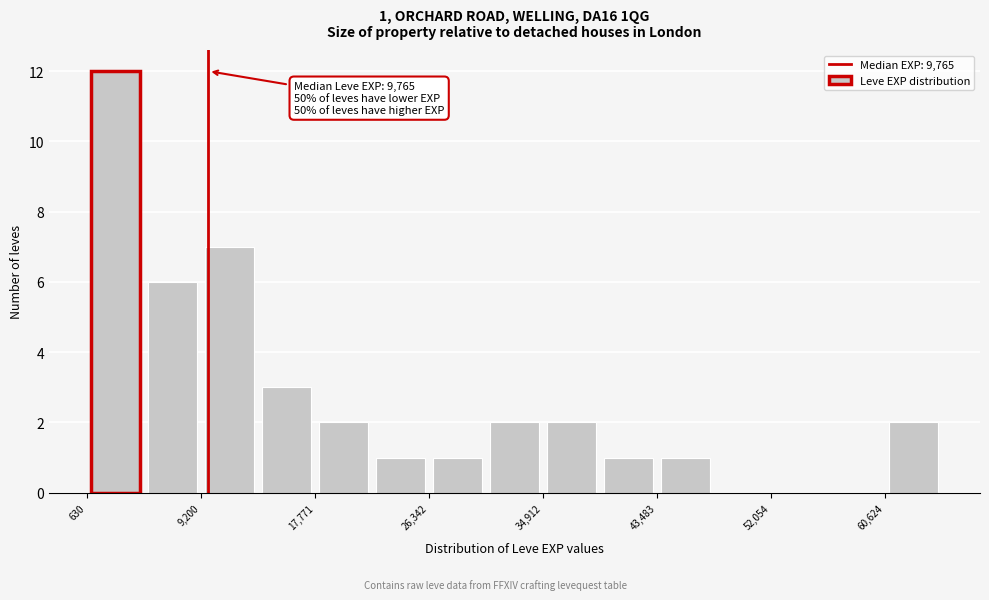

Over which range of the x-axis is the bar tallest?

1000 to 5000